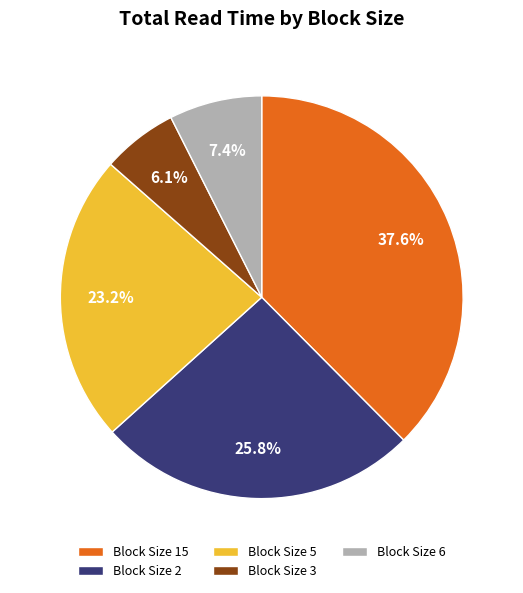

Does Block Size 15 represent more than half of the total?

No